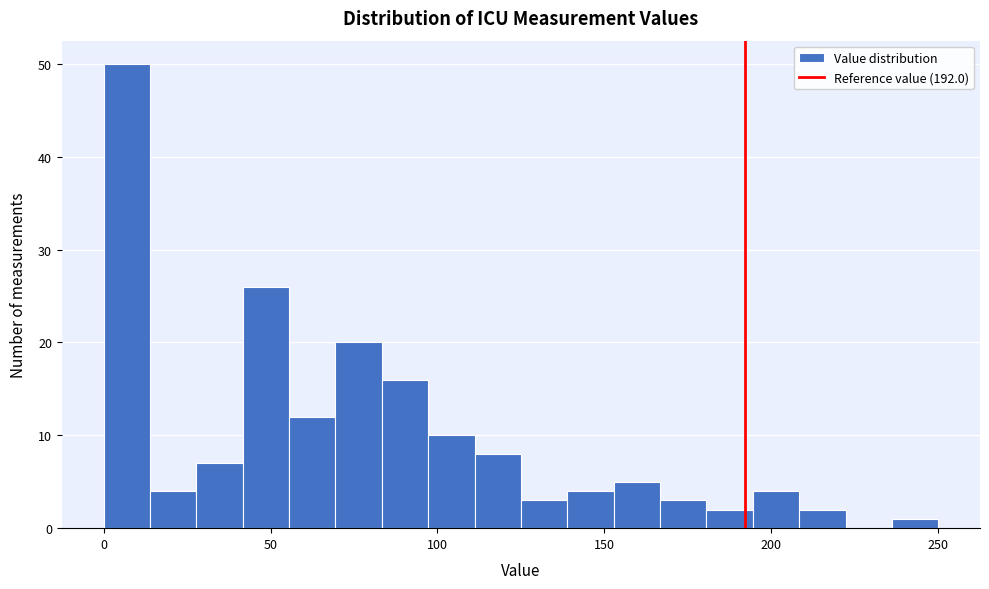

Read against the x-axis, roughly where is the centre of the tallest bar?

5